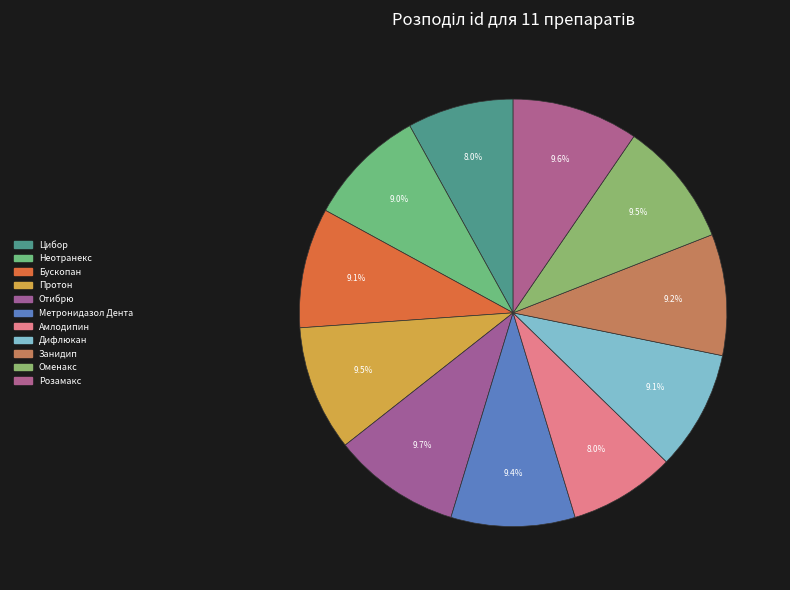

Count the number of slices in the pie.

11